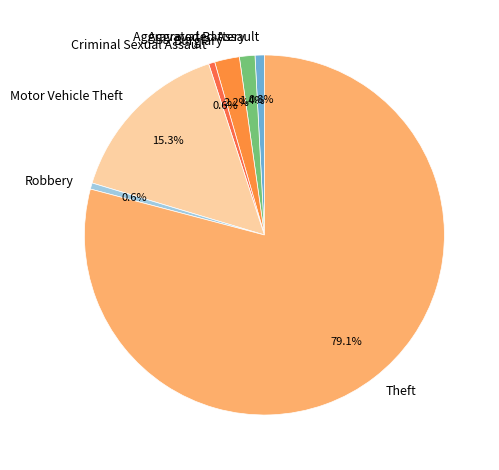

Between Robbery and Theft, which is larger?

Theft